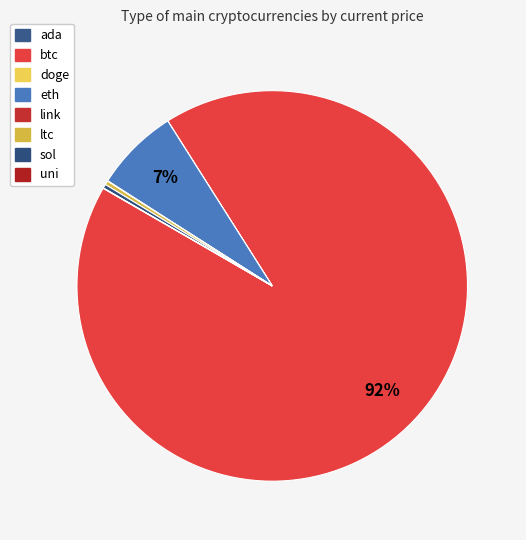

Which category has the biggest portion of the pie?

btc